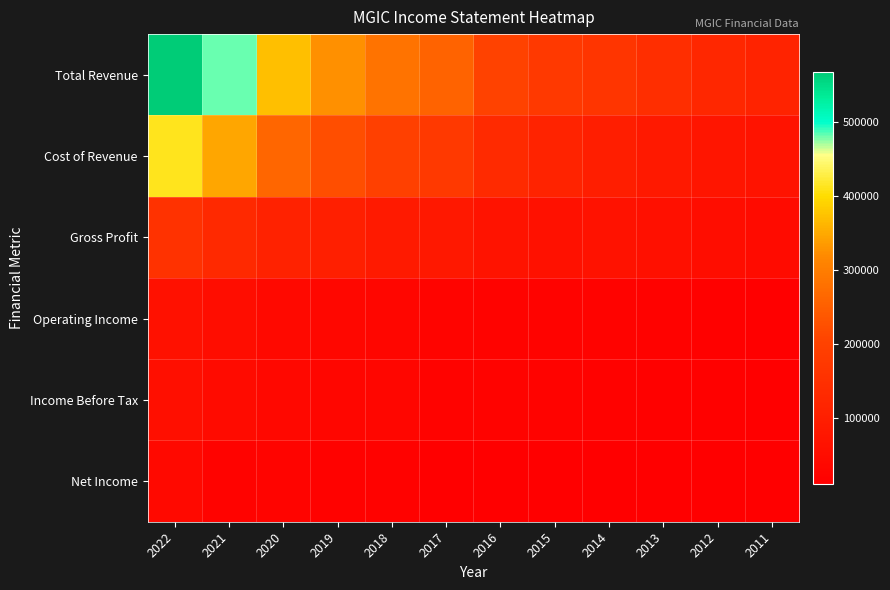

Between 2014 and 2011, which is larger?

2014